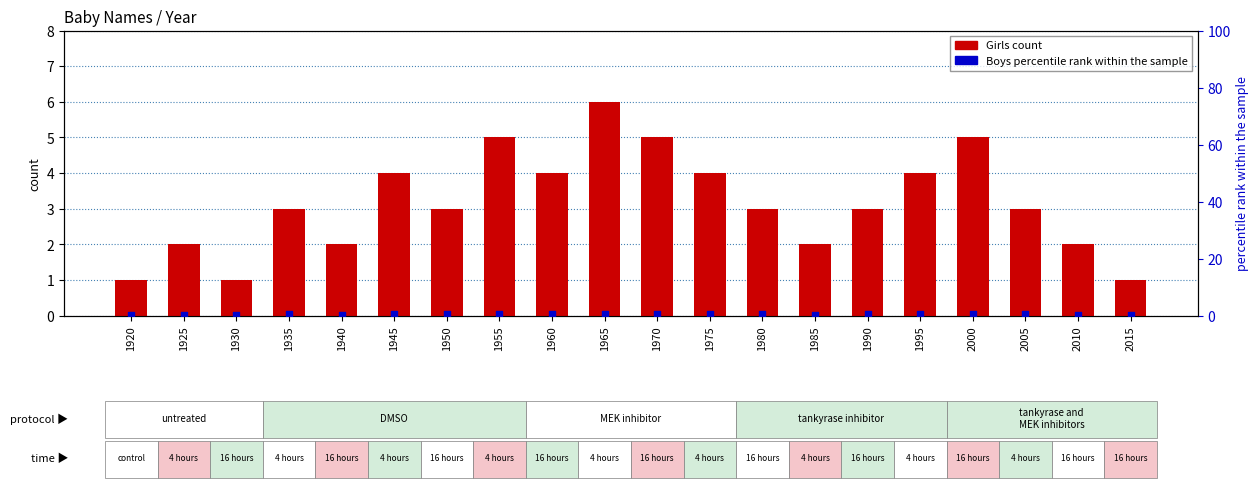

Which series contains the highest Y value?

Girls